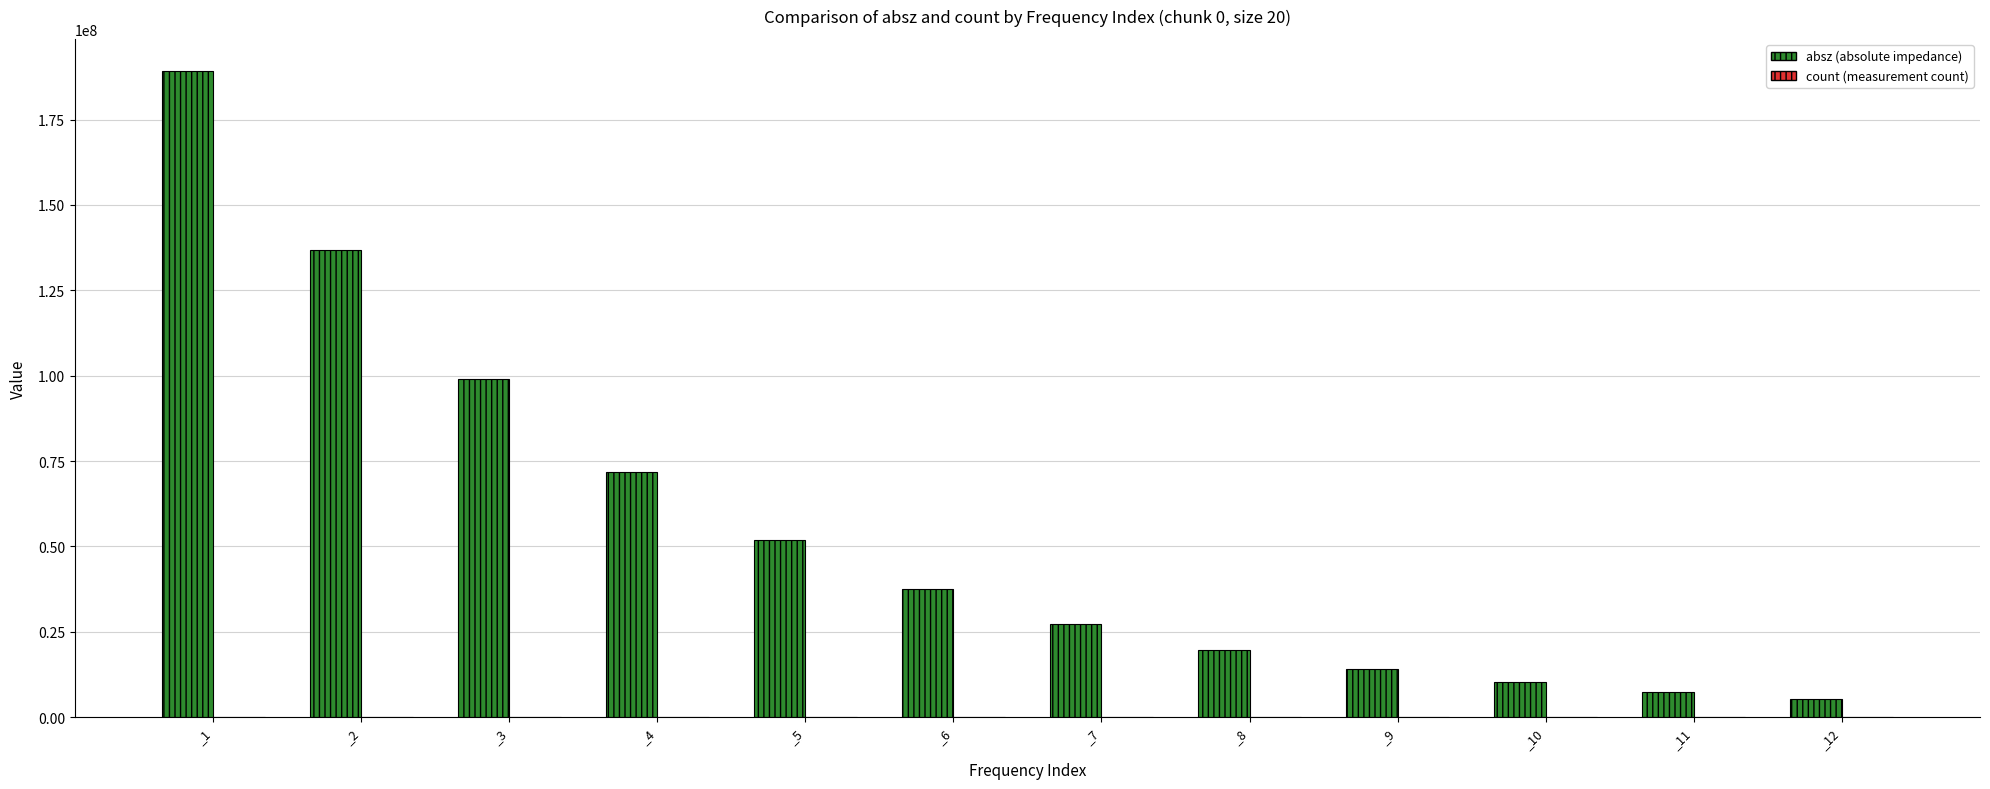

What is the sum of all absz (absolute impedance) values?

670136200